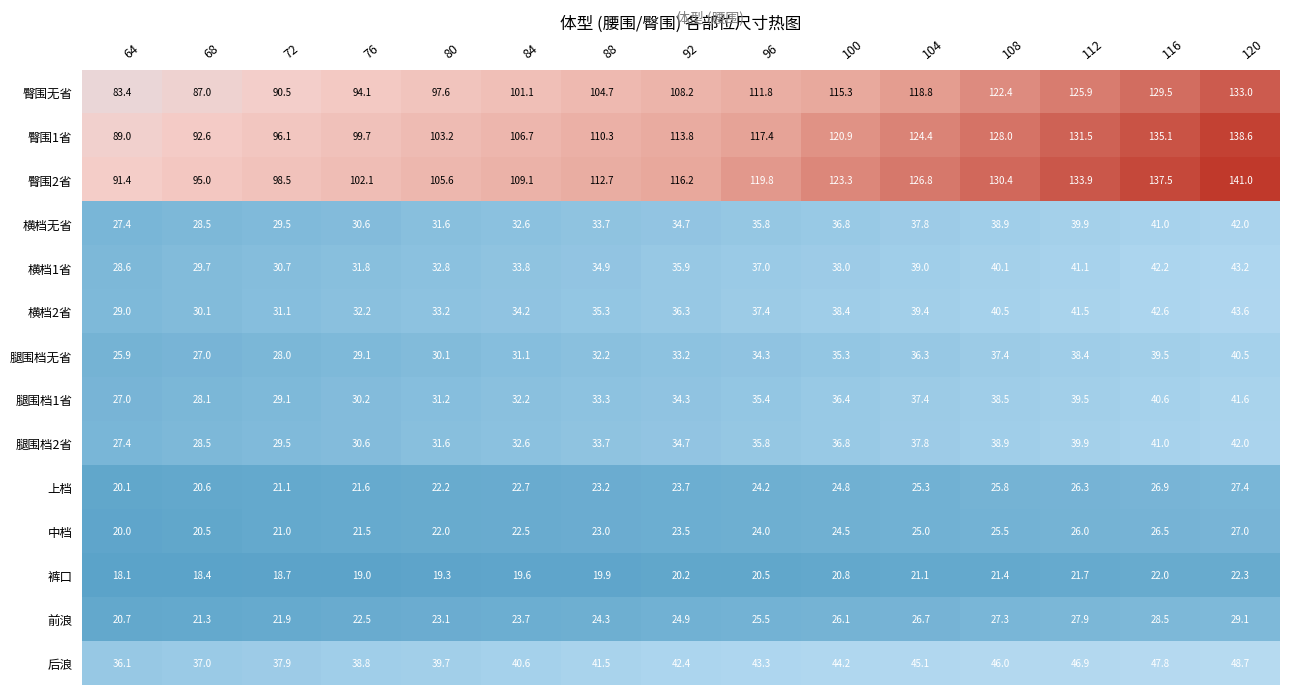

What is the spread (max minus min) of values at 104?

105.7